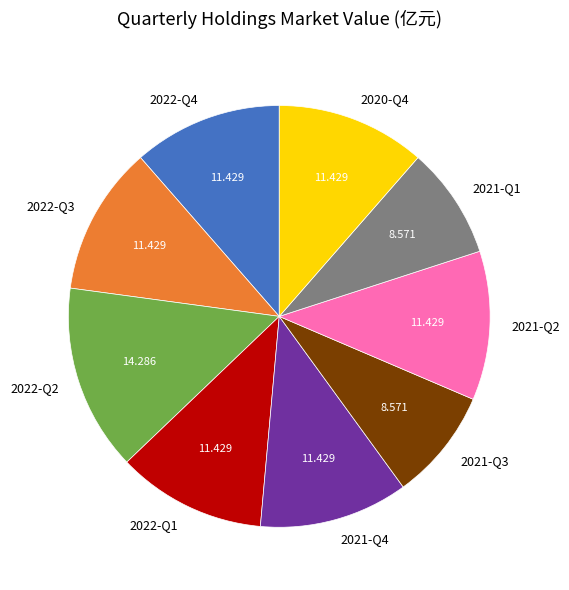

Is there any slice that represents more than half of the pie?

No